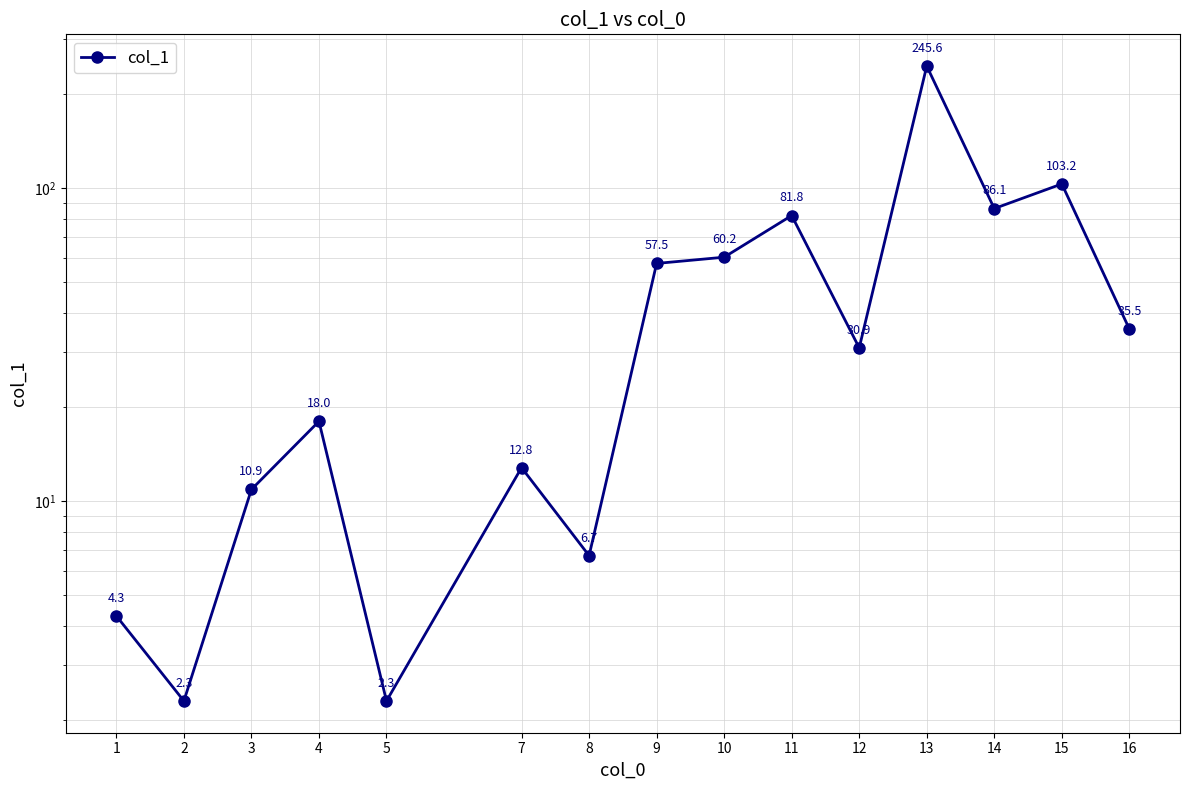

The value at 2 is 2.3. True or false?

True